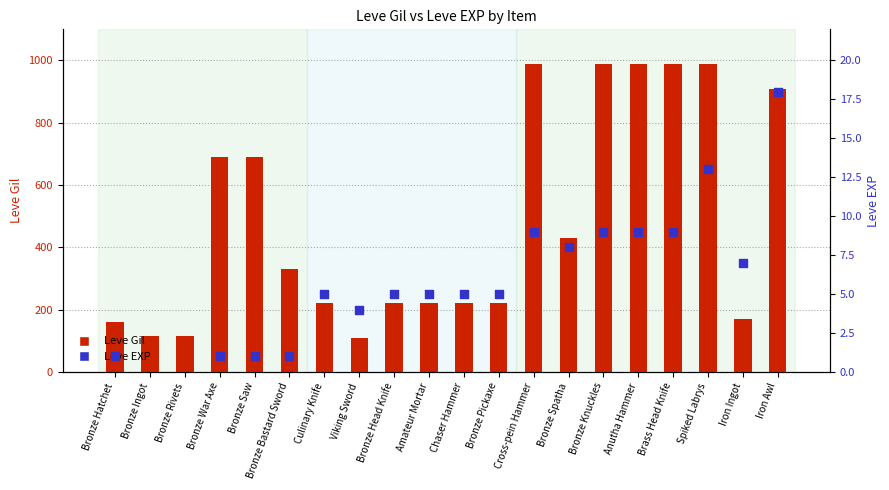

Which series has the largest total across all categories?

Leve Gil